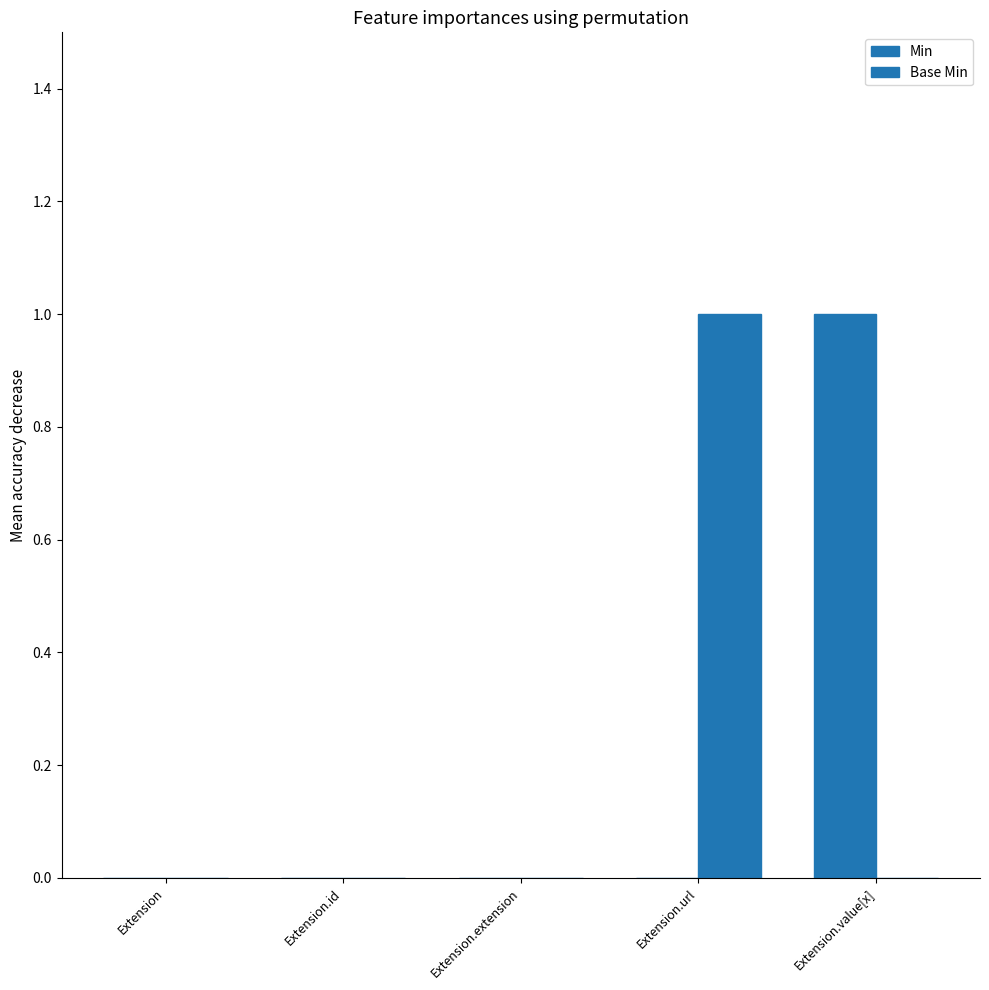

At Extension.extension, list the series in order from largest to smallest.

Min, Base Min